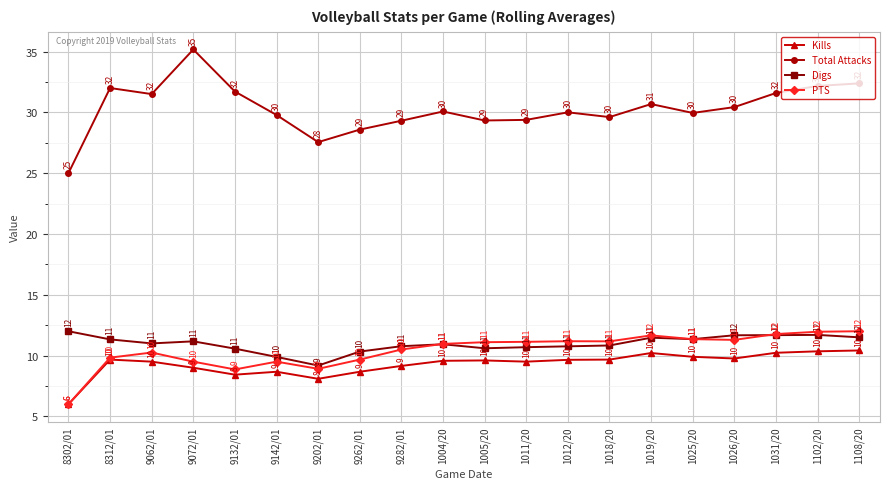

Count the number of categories in the chart.

20